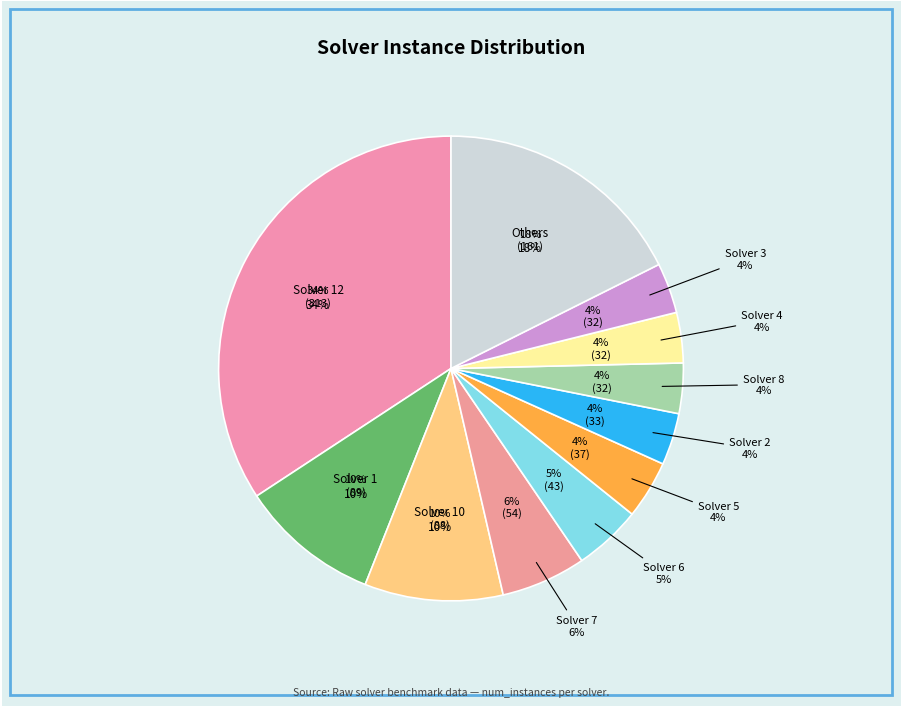

To the nearest percent, what is the combined percentage of Solver 2 and Solver 9?

7%